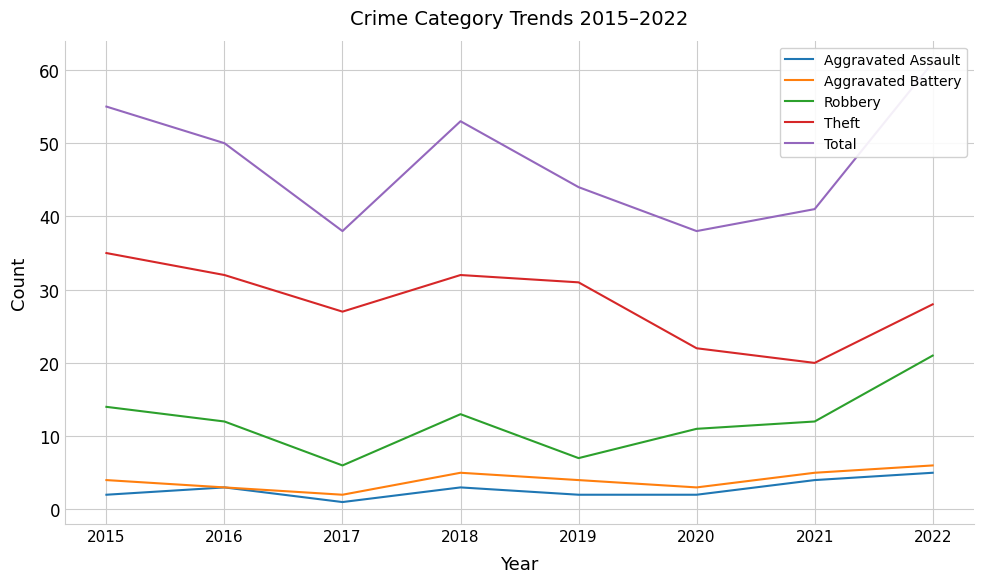

Reading left to right, transcribe all the data shown in this chart.

Aggravated Assault: 2015=2	2016=3	2017=1	2018=3	2019=2	2020=2	2021=4	2022=5
Aggravated Battery: 2015=4	2016=3	2017=2	2018=5	2019=4	2020=3	2021=5	2022=6
Robbery: 2015=14	2016=12	2017=6	2018=13	2019=7	2020=11	2021=12	2022=21
Theft: 2015=35	2016=32	2017=27	2018=32	2019=31	2020=22	2021=20	2022=28
Total: 2015=55	2016=50	2017=38	2018=53	2019=44	2020=38	2021=41	2022=61